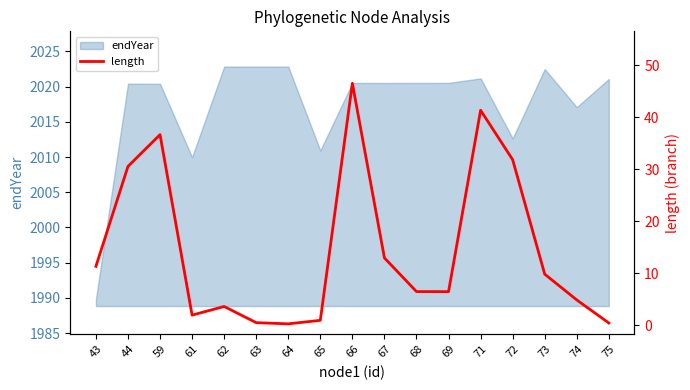

How many data points are above 6?

10